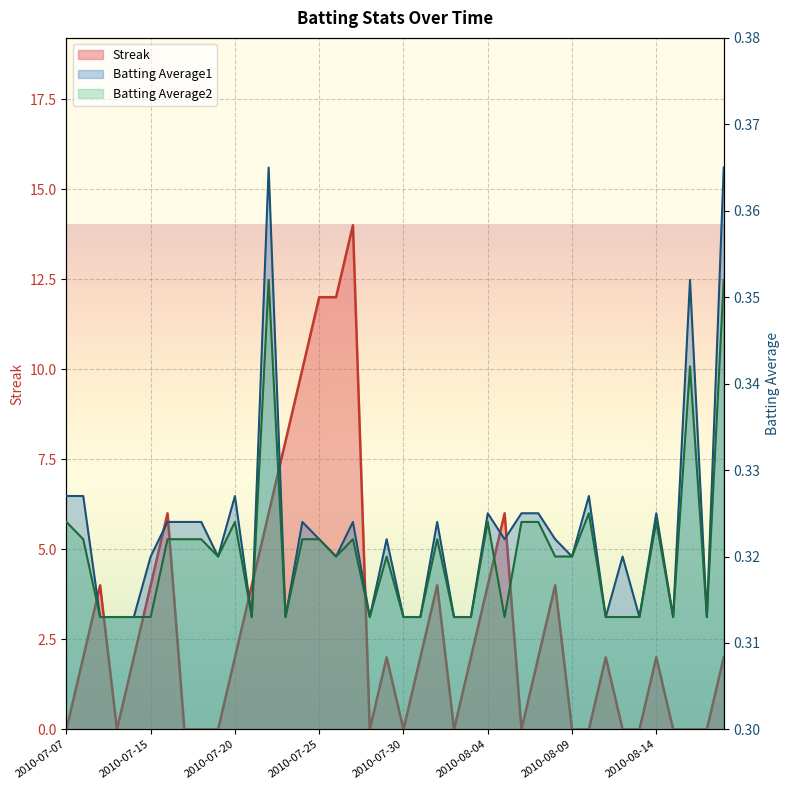

What position from the left is 2010-08-01?

23